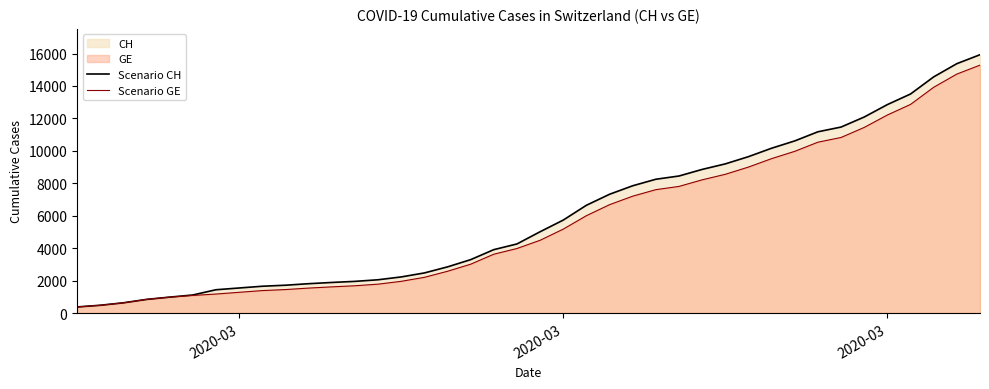

List the series in order of their overall mean, lowest first.

Scenario GE, Scenario CH